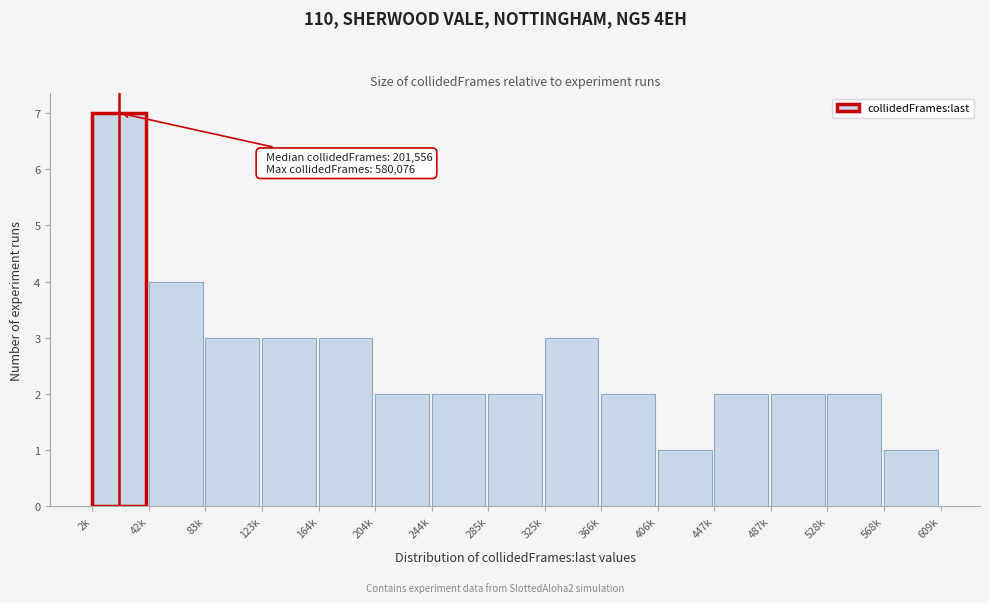

Reading left to right, transcribe all the data shown in this chart.

7	4	3	3	3	2	2	2	3	2	1	2	2	2	1